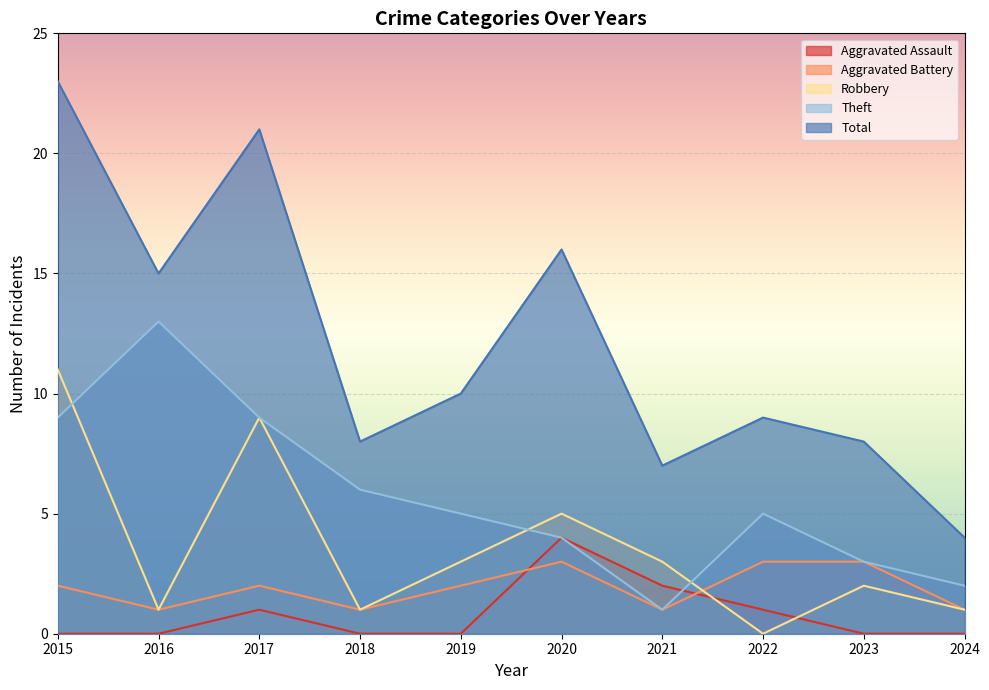

Which has a higher value, 2023 or 2016?

2023